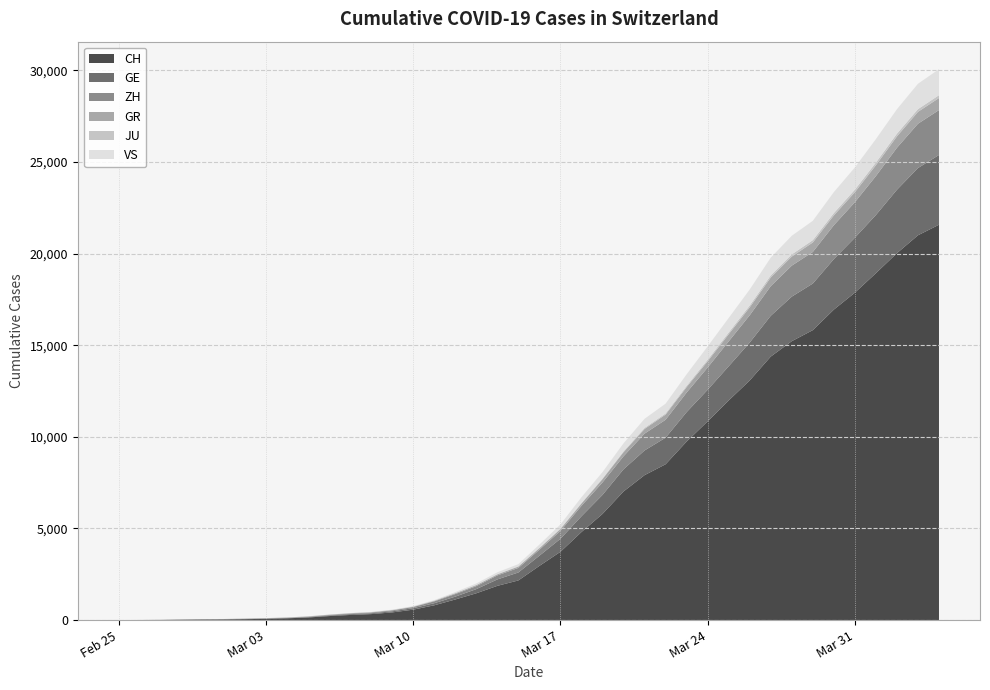

Reading left to right, transcribe all the data shown in this chart.

CH: 0	4	8	20	30	36	50	69	97	142	219	280	327	419	570	807	1125	1463	1869	2164	2958	3726	4805	5792	7019	7909	8503	9742	10845	11985	13076	14379	15220	15822	16942	17867	18930	20022	20998	21574
GE: 0	1	1	5	9	10	11	14	16	20	30	43	45	60	80	114	155	227	350	434	555	709	861	1039	1209	1347	1450	1607	1724	1865	2068	2226	2431	2542	2756	2998	3174	3461	3669	3807
ZH: 0	0	2	2	6	7	10	13	15	23	29	34	40	49	62	101	140	163	218	250	326	429	568	679	711	919	978	1067	1213	1358	1490	1617	1691	1723	1849	1937	2126	2290	2418	2451
GR: 0	2	2	6	6	6	9	9	12	14	16	17	18	18	22	31	43	53	56	71	84	101	128	182	226	258	284	300	343	393	433	474	495	519	535	547	592	622	649	657
JU: 0	0	1	1	1	1	1	2	2	4	4	5	5	7	7	7	12	17	18	19	25	29	32	36	44	54	61	69	82	92	100	114	119	127	128	140	145	149	149	154
VS: 0	0	0	1	1	2	3	3	4	5	6	7	12	17	22	30	53	76	98	115	172	225	312	349	436	498	535	628	728	793	874	968	1017	1055	1144	1211	1282	1334	1385	1418